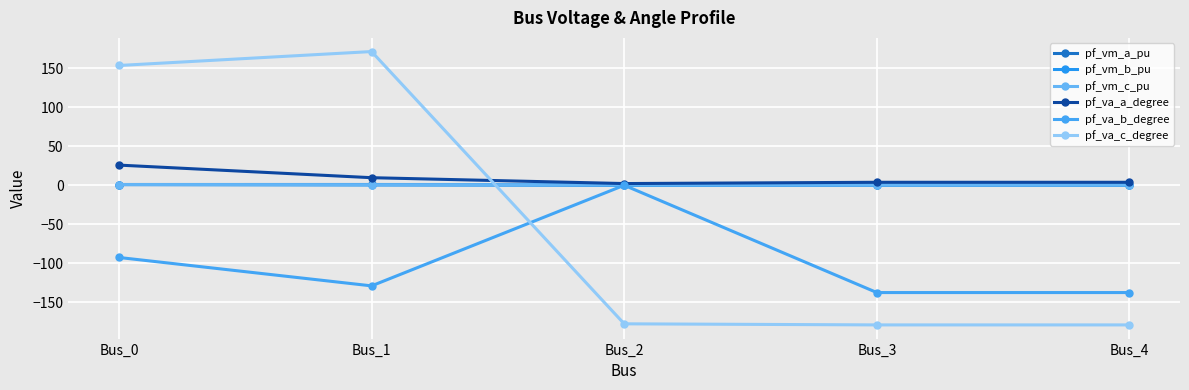

How many values in the pf_va_a_degree series exceed 3?

4